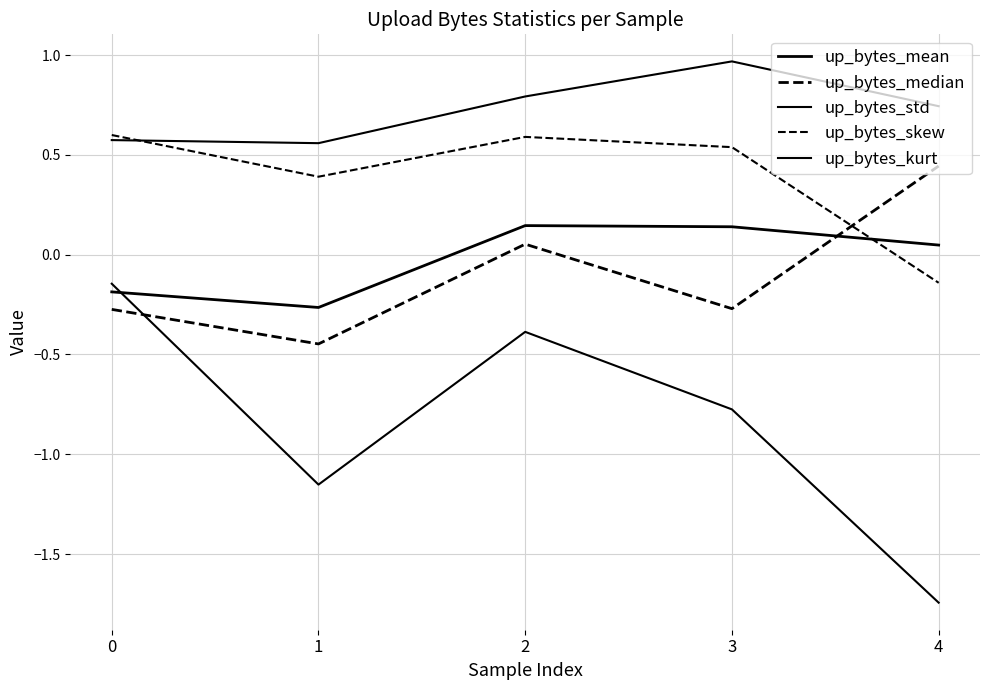

True or false: up_bytes_mean has more than 2 interior local peaks.

False